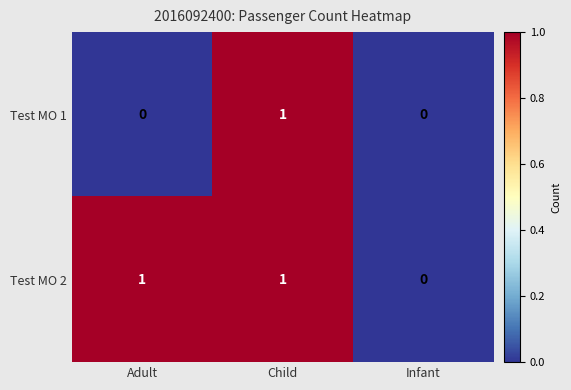

At which label does Test MO 2 reach its minimum?

Infant